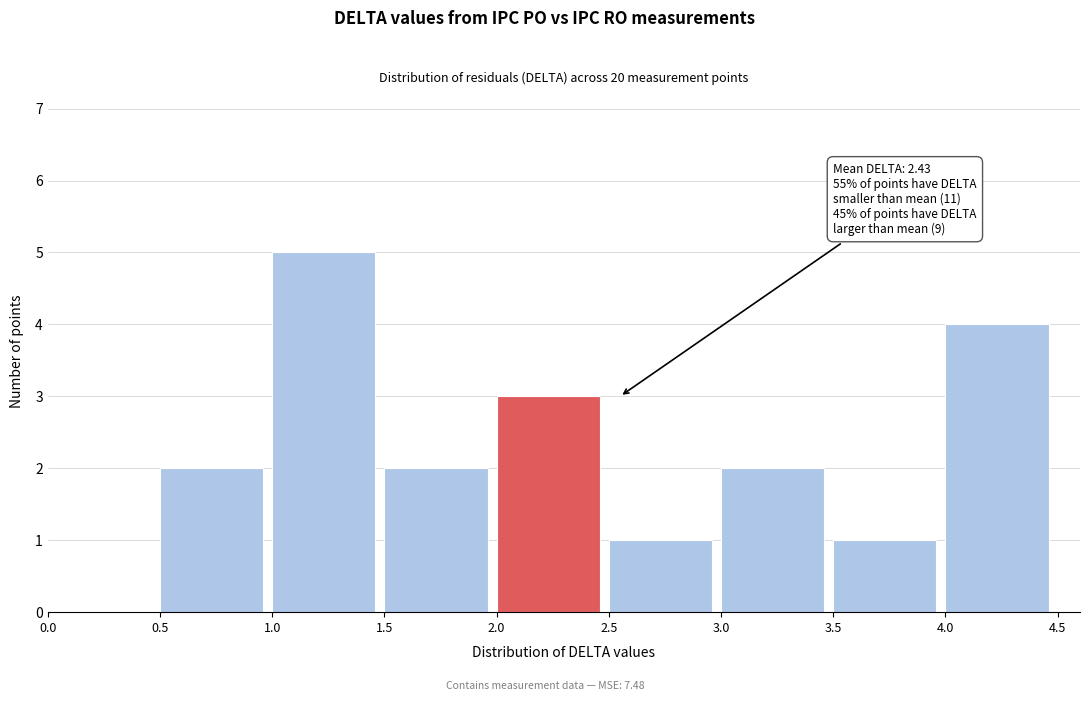

Which range on the x-axis has the tallest bar?

1.0 to 1.5